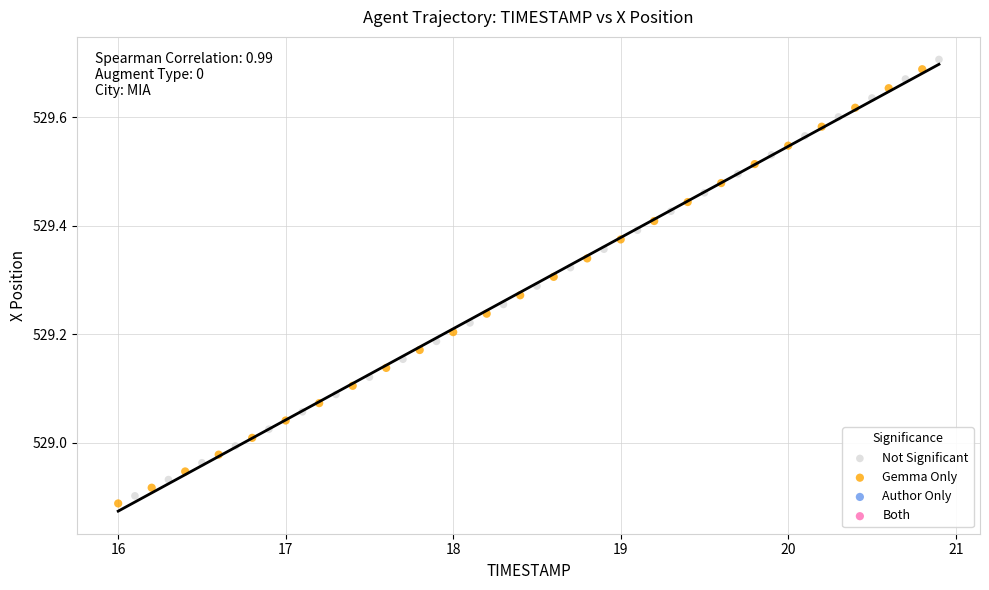

Which series has the largest Y range (max minus min)?

Not Significant